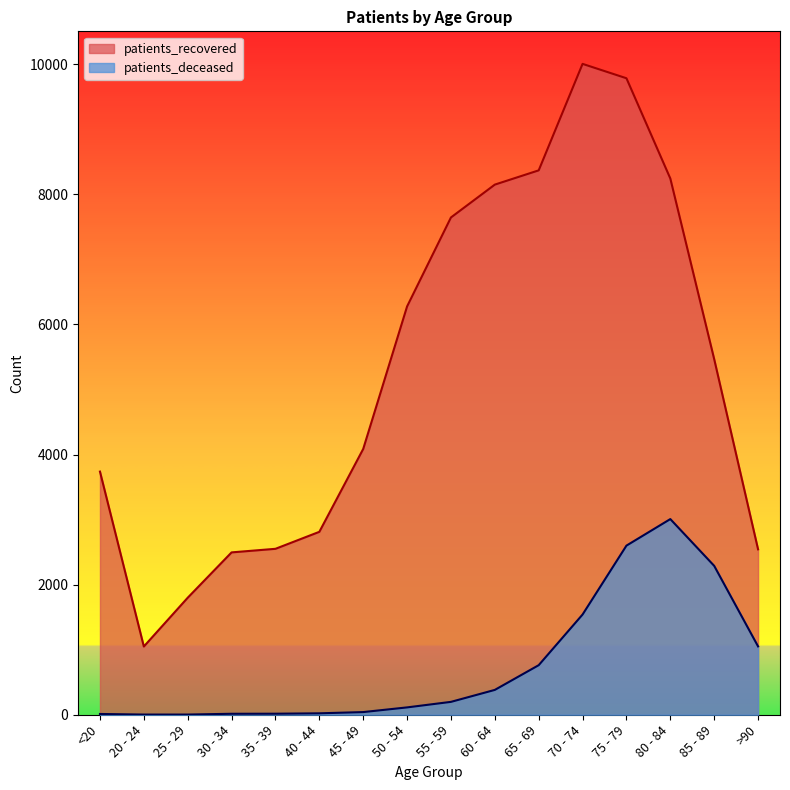

What is the maximum value shown in the chart?

10006